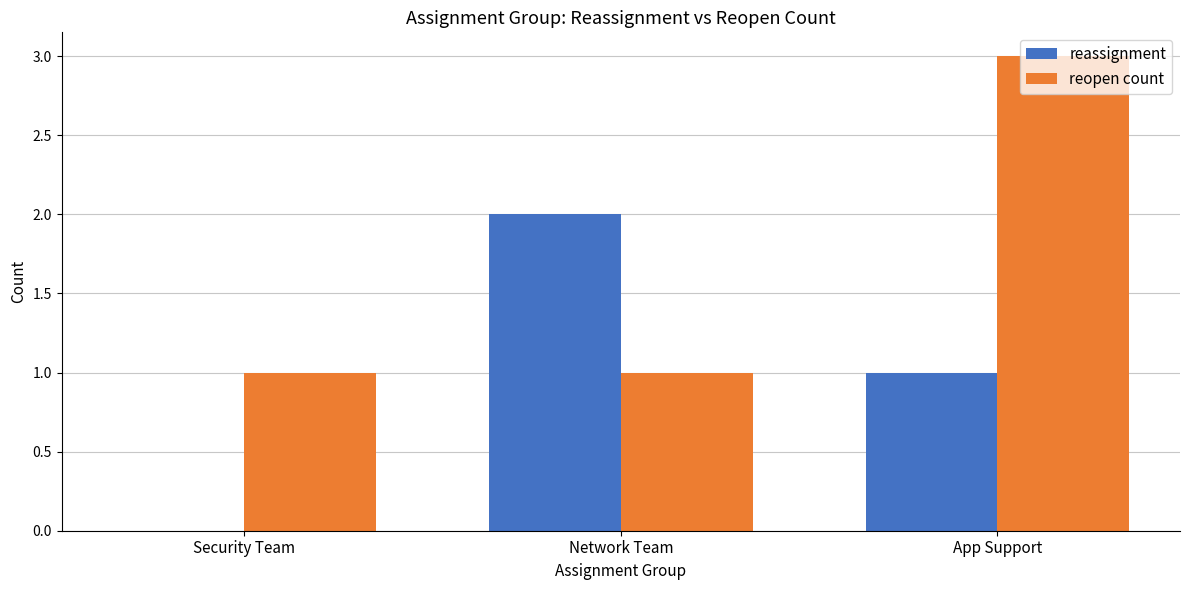

At which category is the sum across all series the highest?

App Support